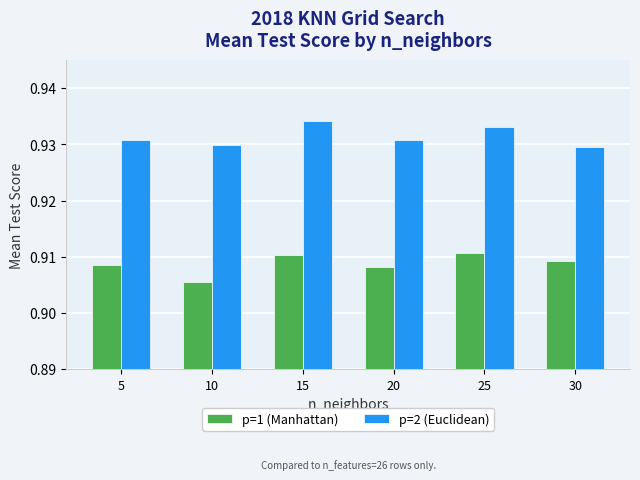

Does the chart contain stacked bars?

No